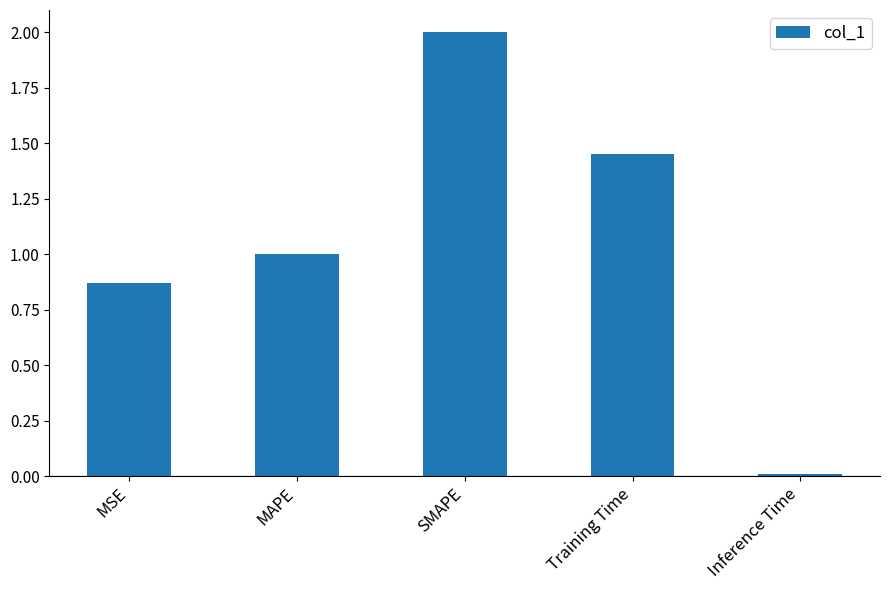

Rank the categories by value from lowest to highest.

Inference Time, MSE, MAPE, Training Time, SMAPE